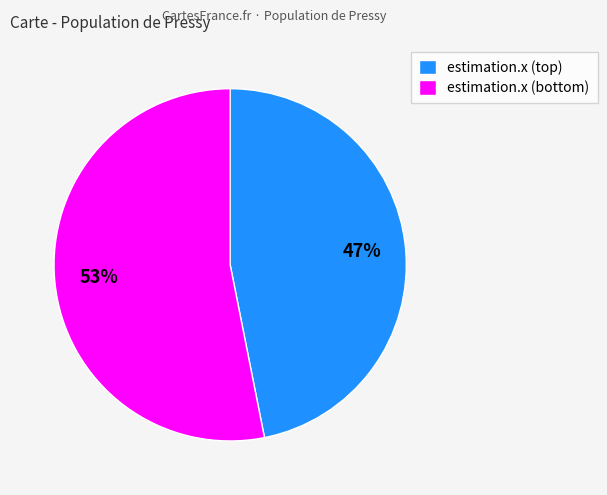

How many segments does this pie chart have?

2